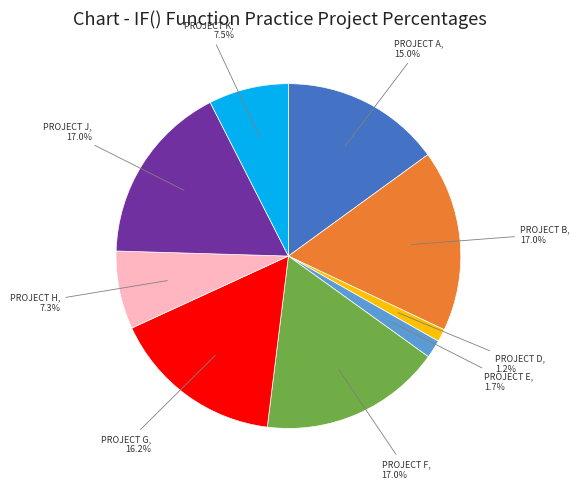

To the nearest percent, what is the combined percentage of PROJECT J and PROJECT K?

25%